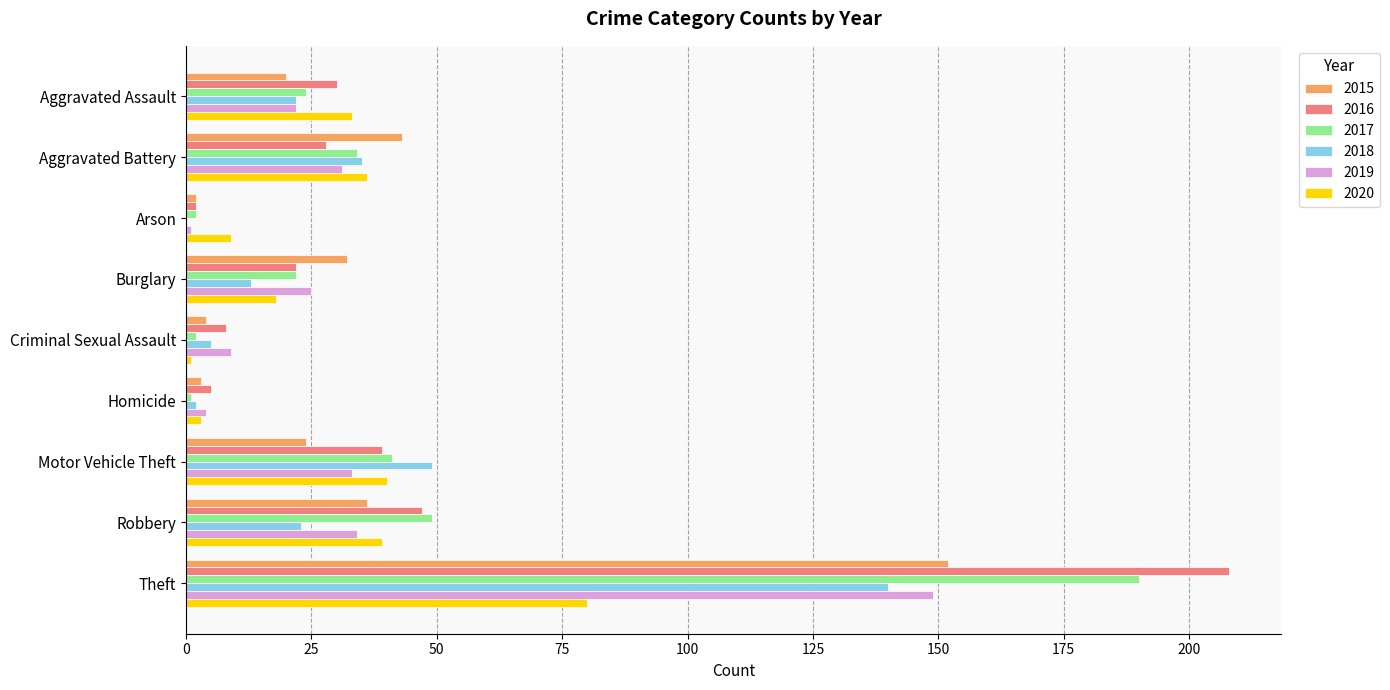

What is the sum of all 2017 values?

365